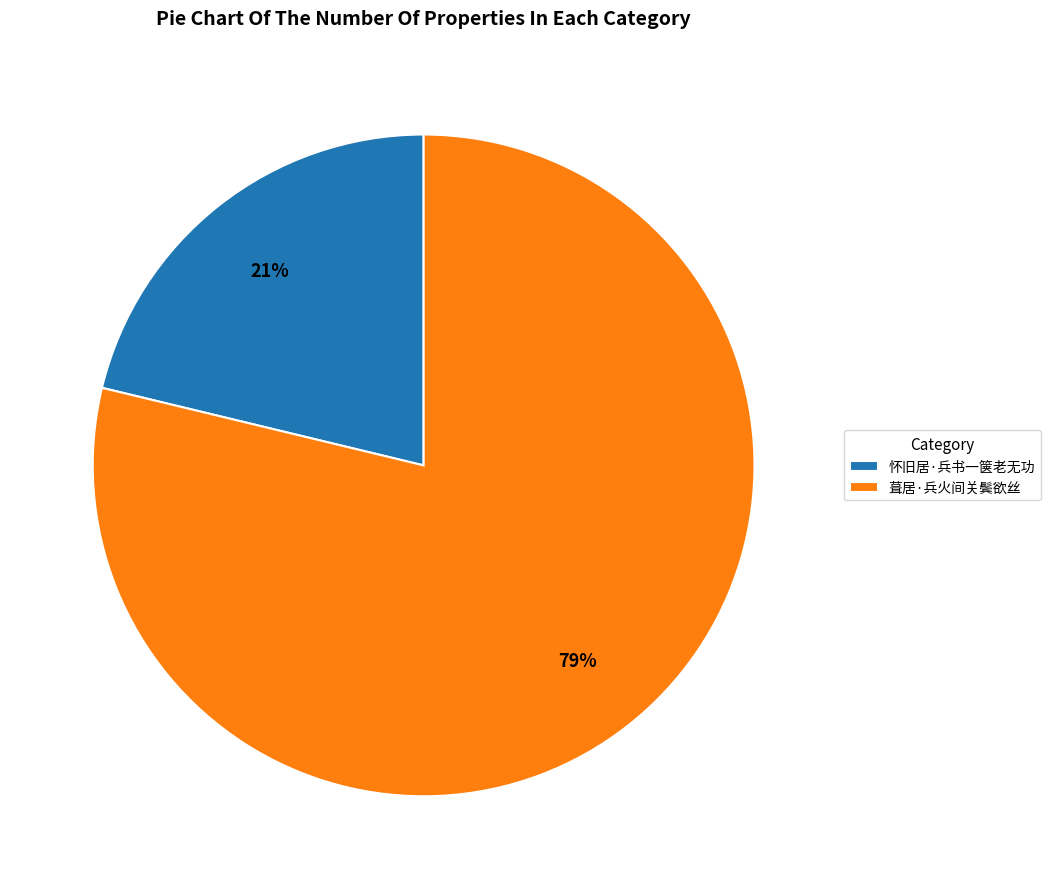

Is there any slice that represents more than half of the pie?

Yes